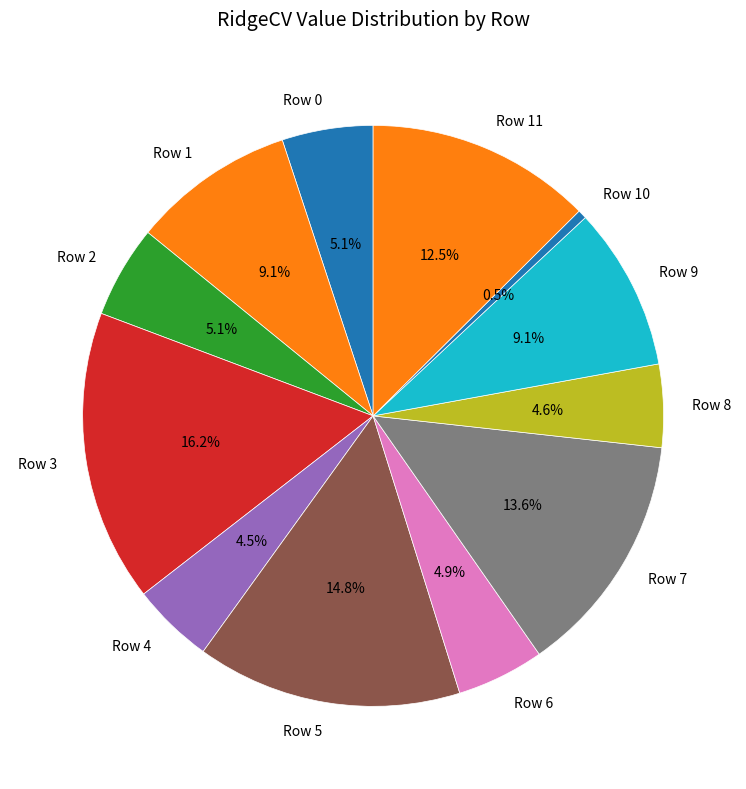

What percentage is NOT represented by Row 4?

95.5%